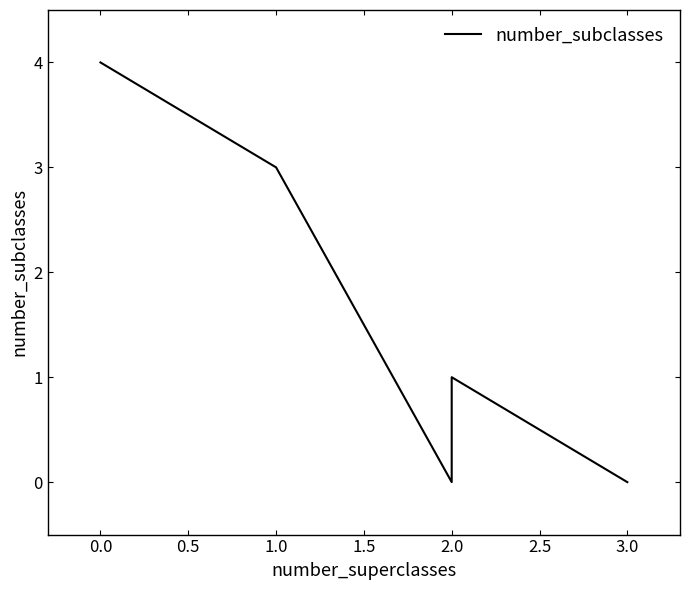

How many interior local valleys (lower than both neighbors) does the data have?

1